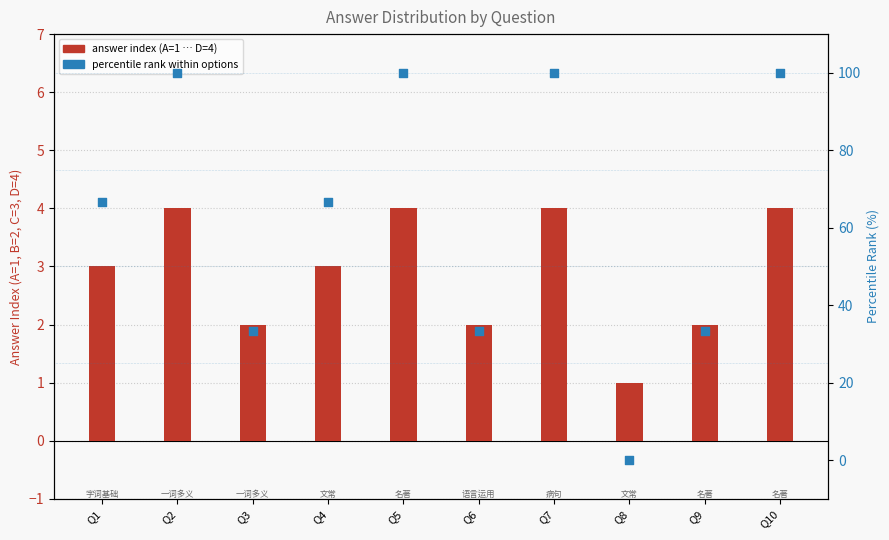

Which series has the largest total across all categories?

percentile rank (0–100%)